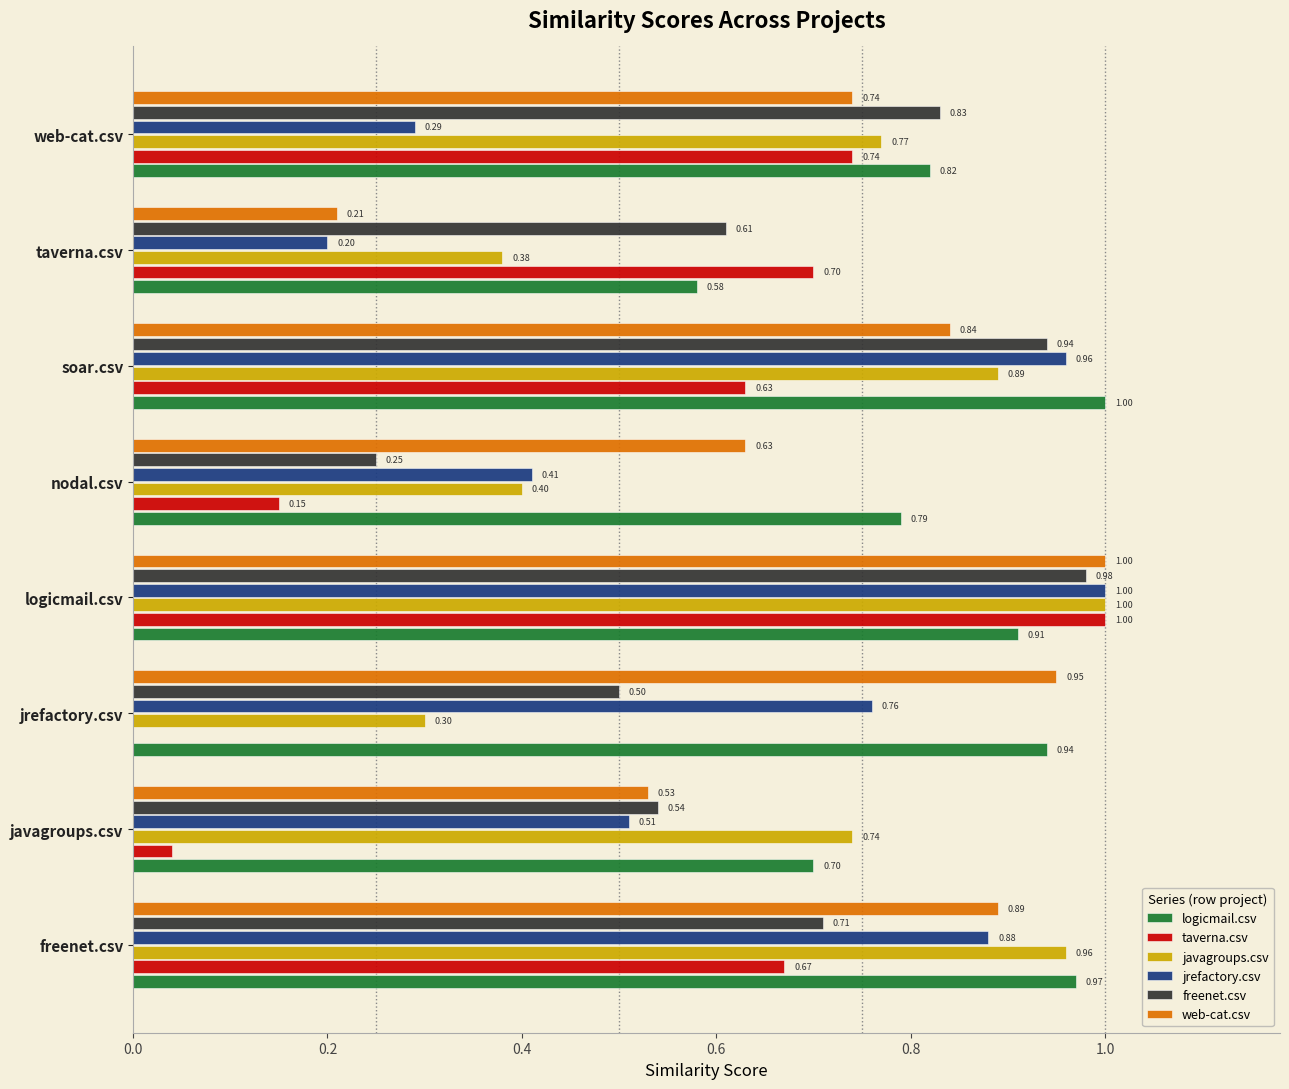

At which category is the sum across all series the highest?

logicmail.csv